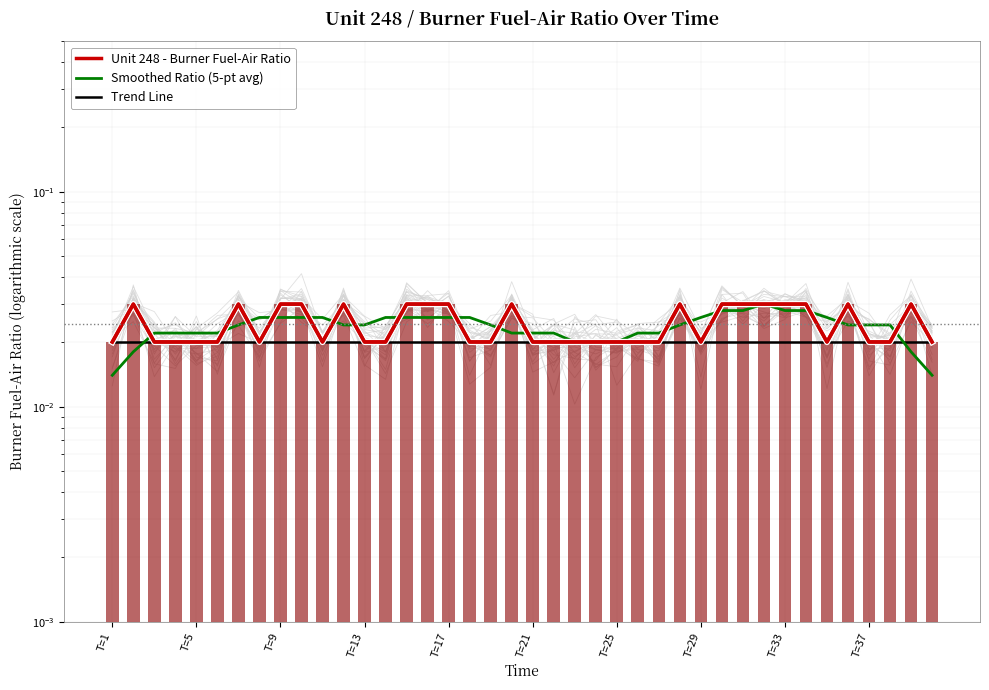

The Trend Line series shows 0.0 at T=25. True or false?

True